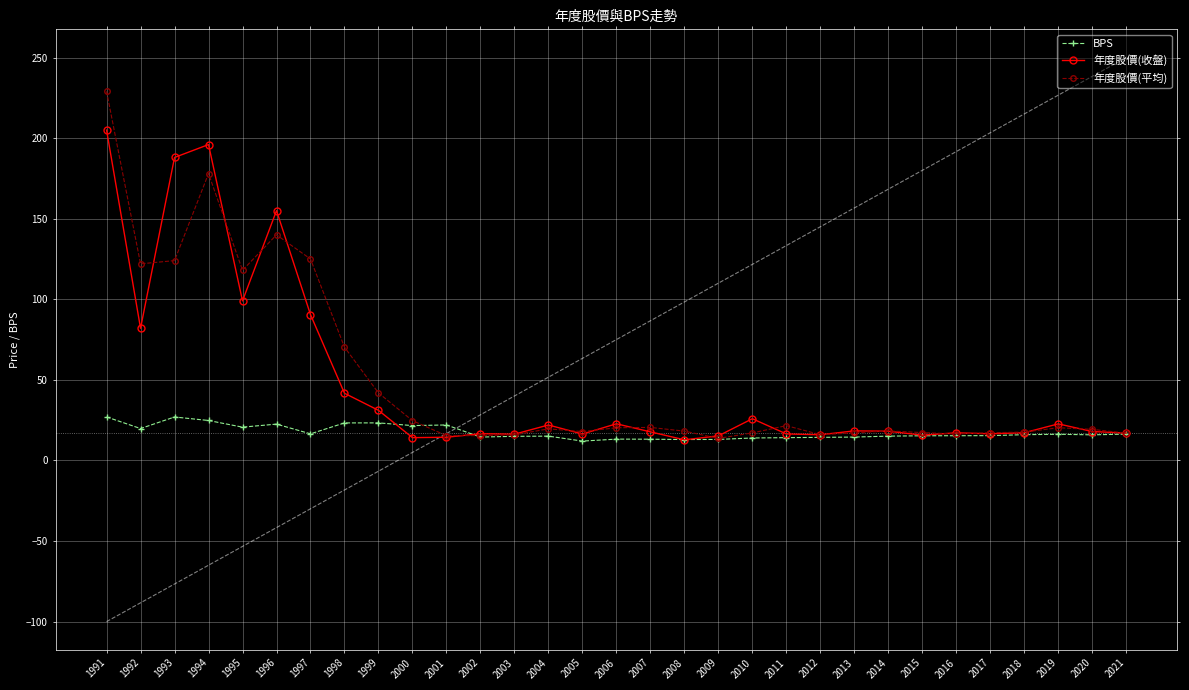

At which label is BPS closest to 19?

1992